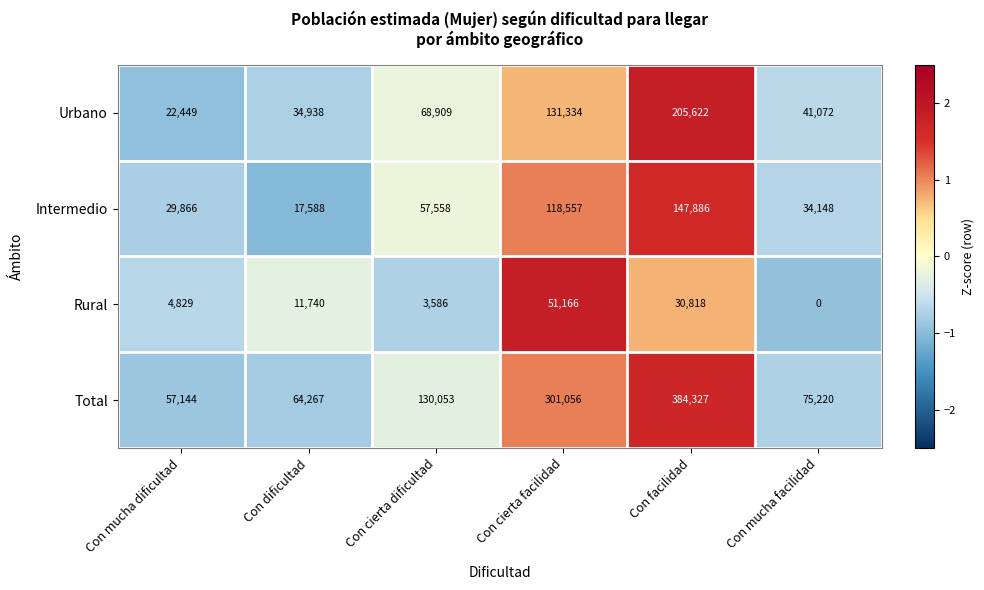

What is the difference between the highest and lowest values at Con mucha facilidad?

75220